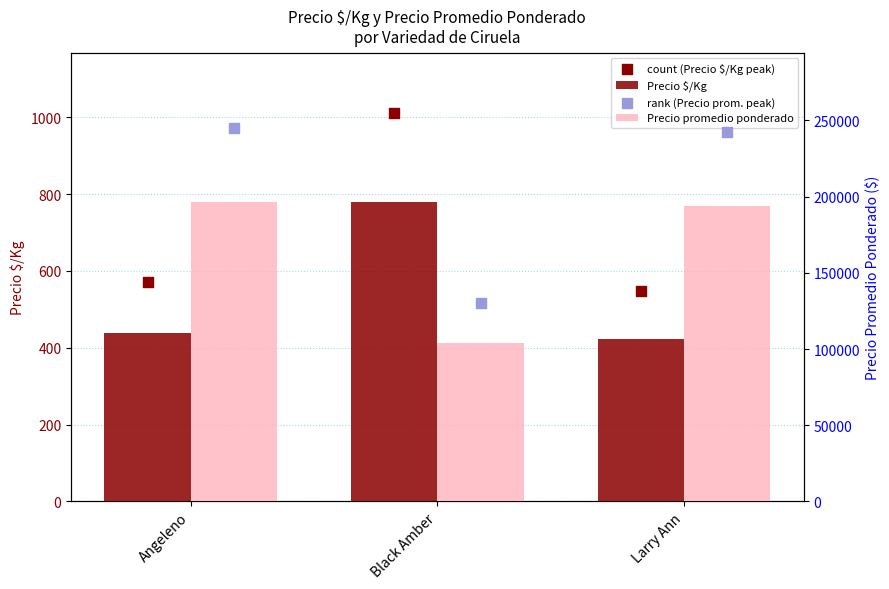

What is the total value across all series at Black Amber?

236306.0